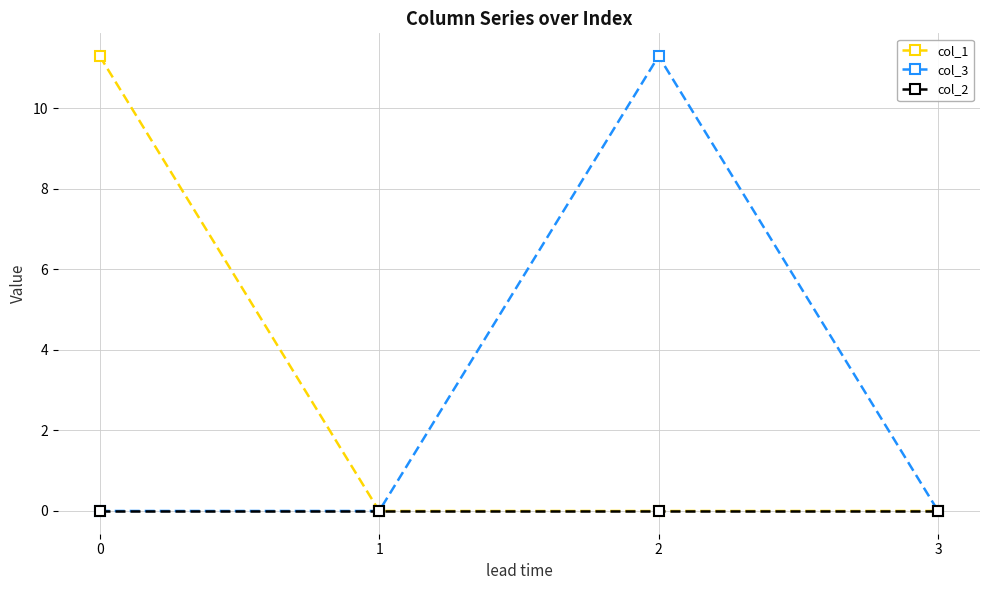

Reading left to right, extract all data points from this chart.

col_1: 11.3	0.0	0.0	0.0
col_3: 0.0	0.0	11.3	0.0
col_2: 0.0	0.0	0.0	0.0